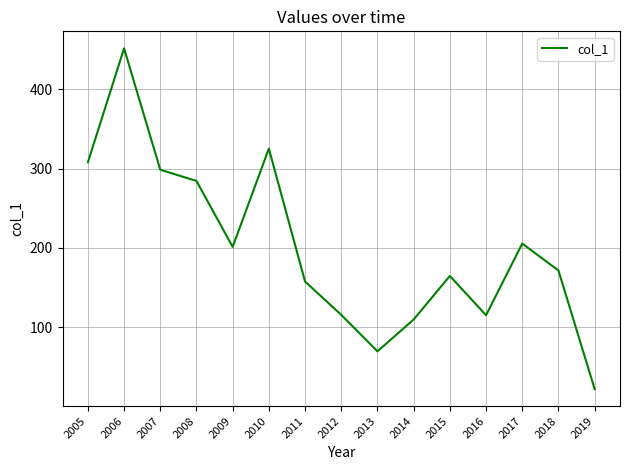

The chart shows a value of 57.3 at 2014. True or false?

False